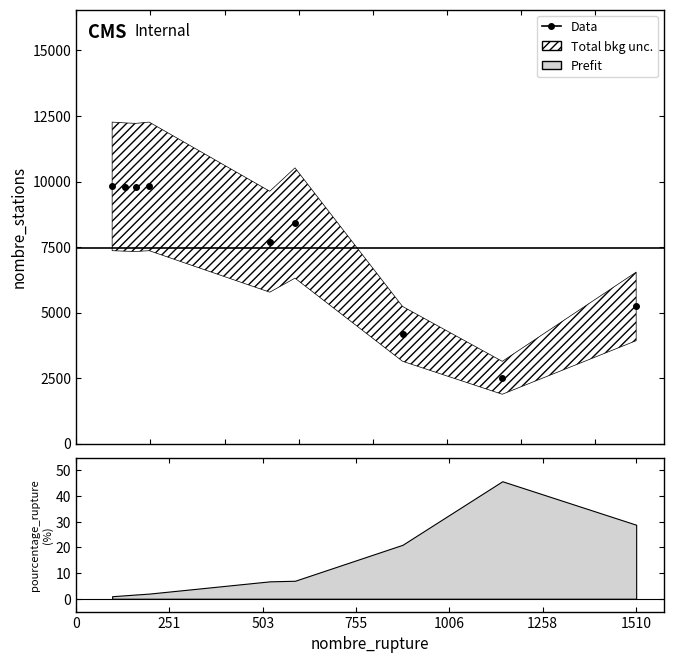

List the series in order of their peak value, lowest first.

pourcentage_rupture, nombre_stations